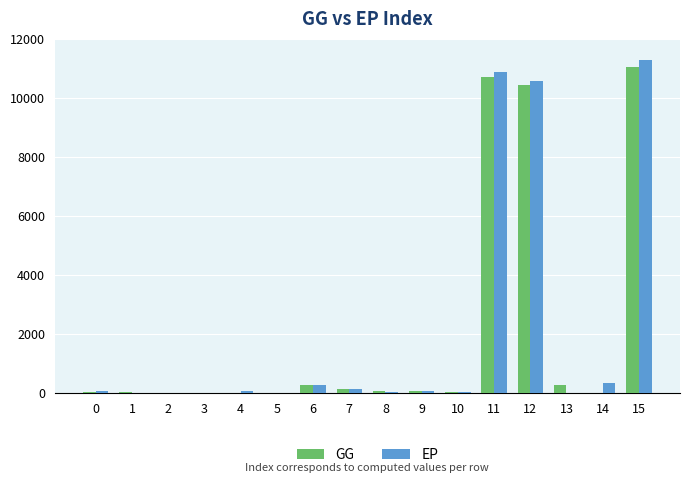

Count the number of categories in the chart.

16